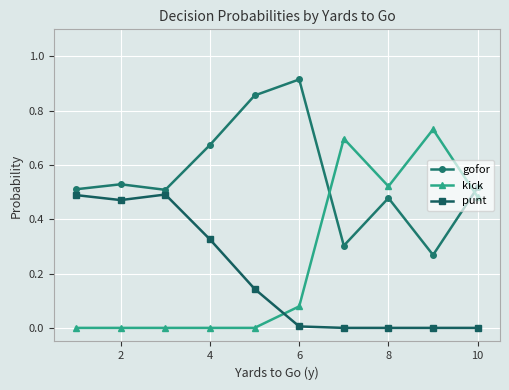

At how many categories does at least one series exceed 0?

10